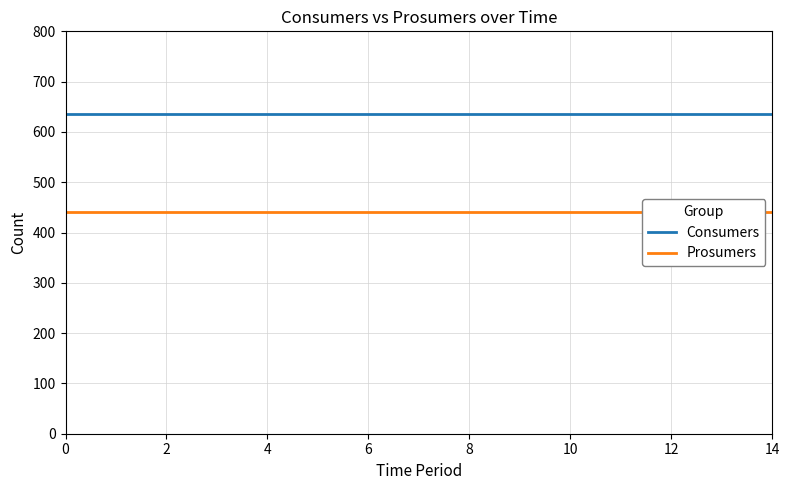

Reading left to right, transcribe all the data shown in this chart.

Consumers: 635	635	635	635	635	635	635	635	635	635	635	635	635	635	635
Prosumers: 440	440	440	440	440	440	440	440	440	440	440	440	440	440	440